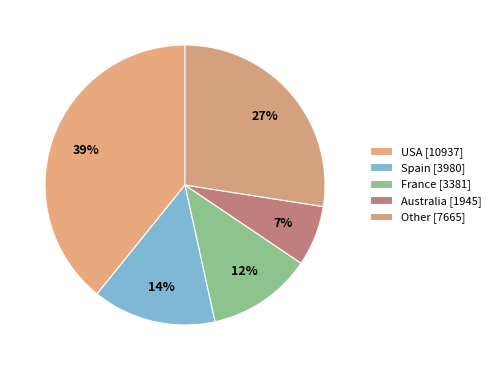

How many slices are in this pie chart?

5